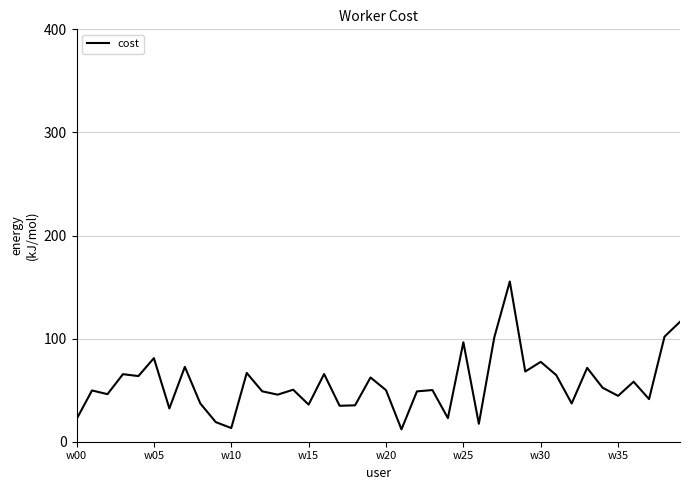

How many lines are shown in the chart?

1